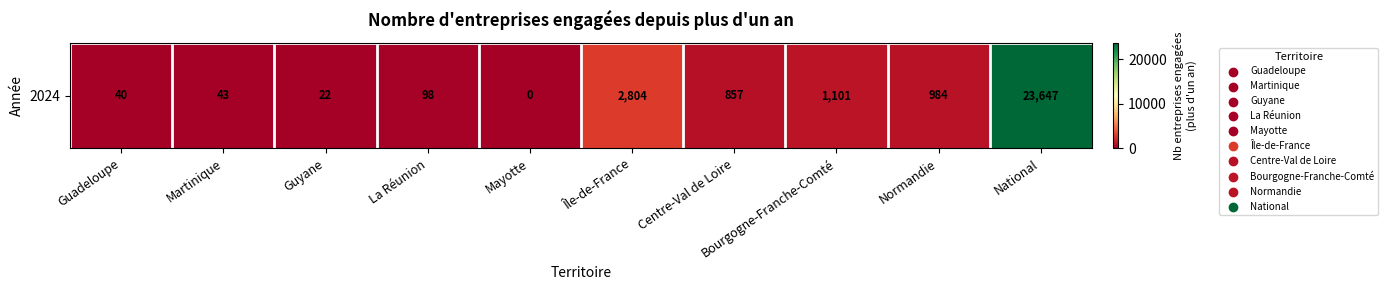

What is the greatest value displayed?

23647